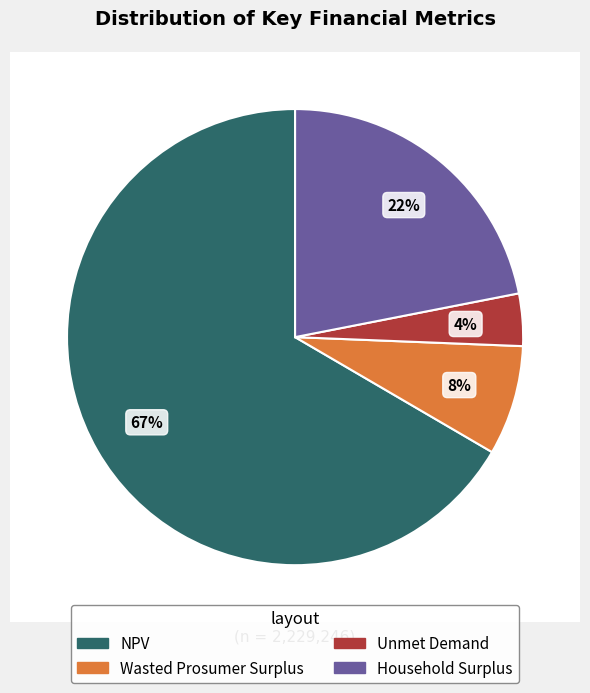

How many slices are in this pie chart?

4